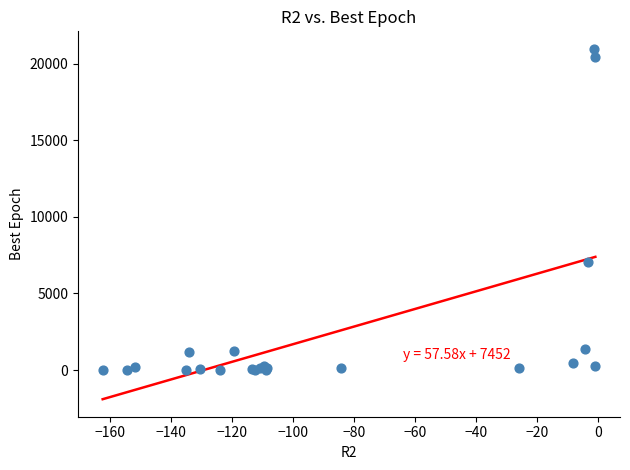

What Y value in the scatter plot is closest to 10491?

7059